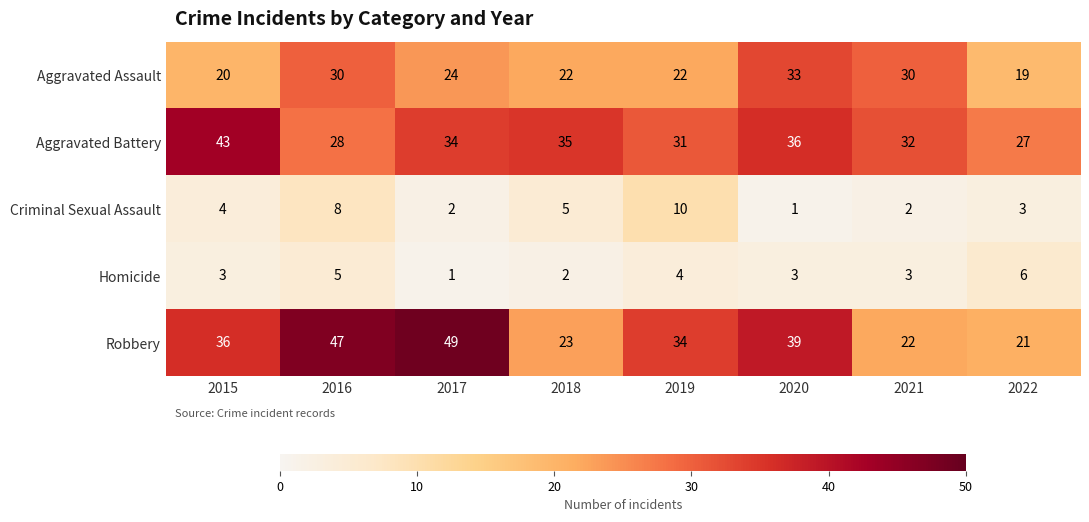

What is the average value of the Aggravated Battery series?

33